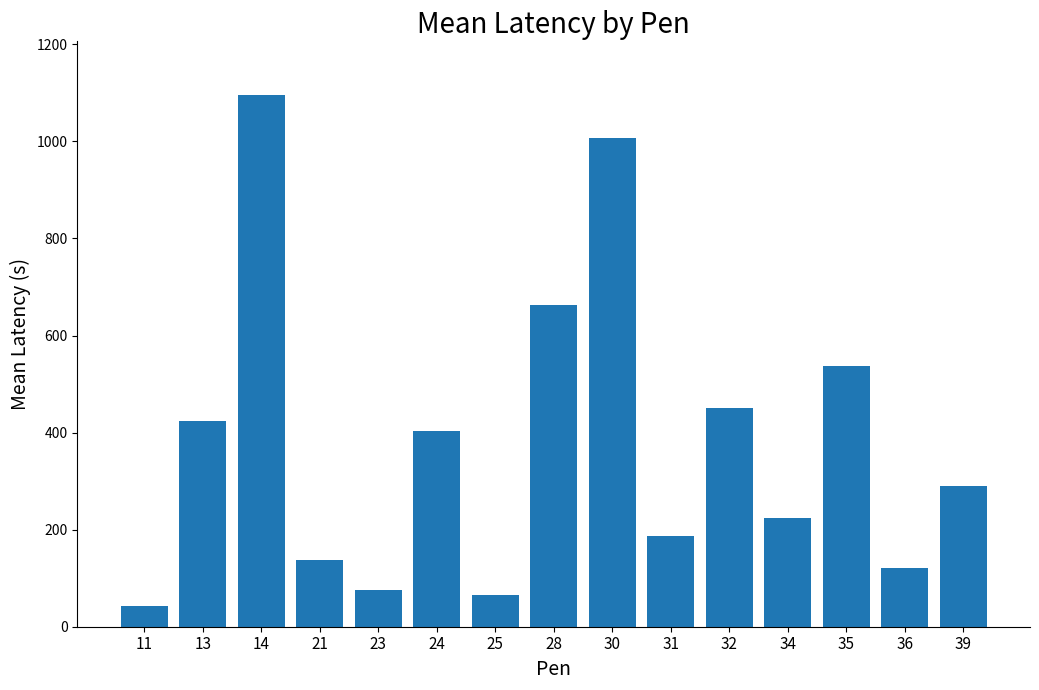

What is the change in value from 24 to 30?

+605.0